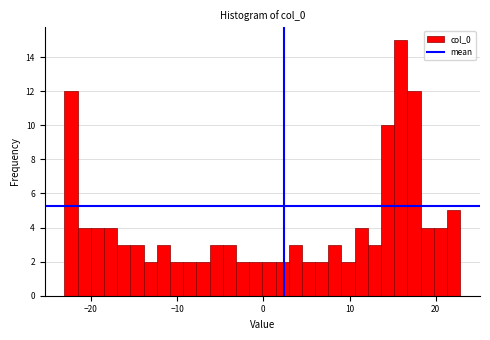

Read against the x-axis, roughly where is the centre of the tallest bar?

16